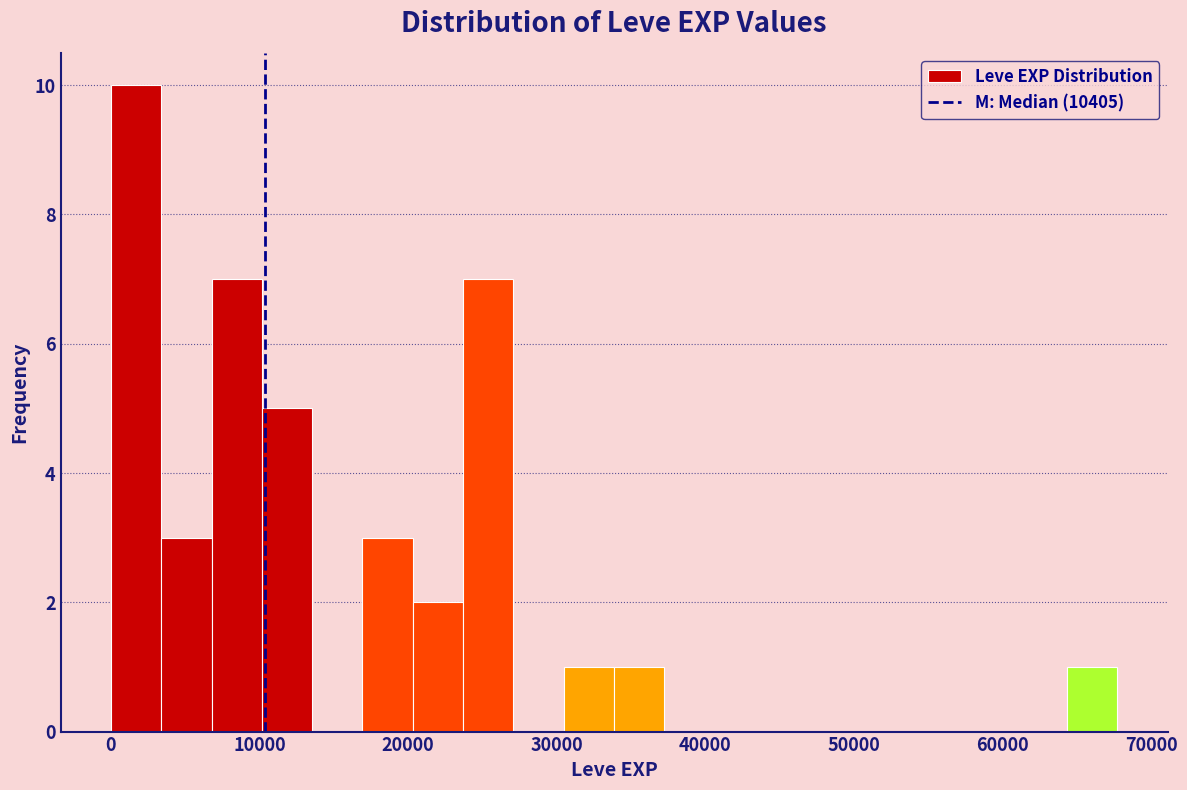

Around what value on the x-axis is the tallest bar? Give the approximate position of its centre, as read against the axis.

2000